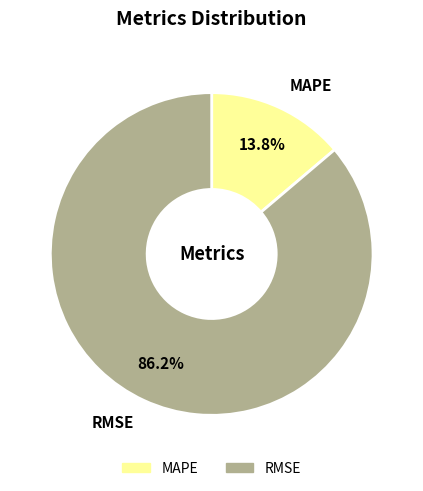

Between RMSE and MAPE, which is larger?

RMSE